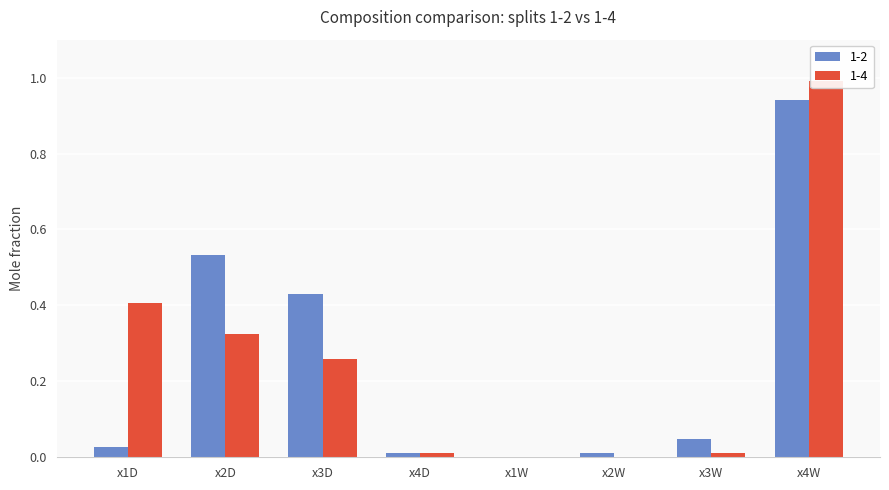

How many data points does each series have?

8